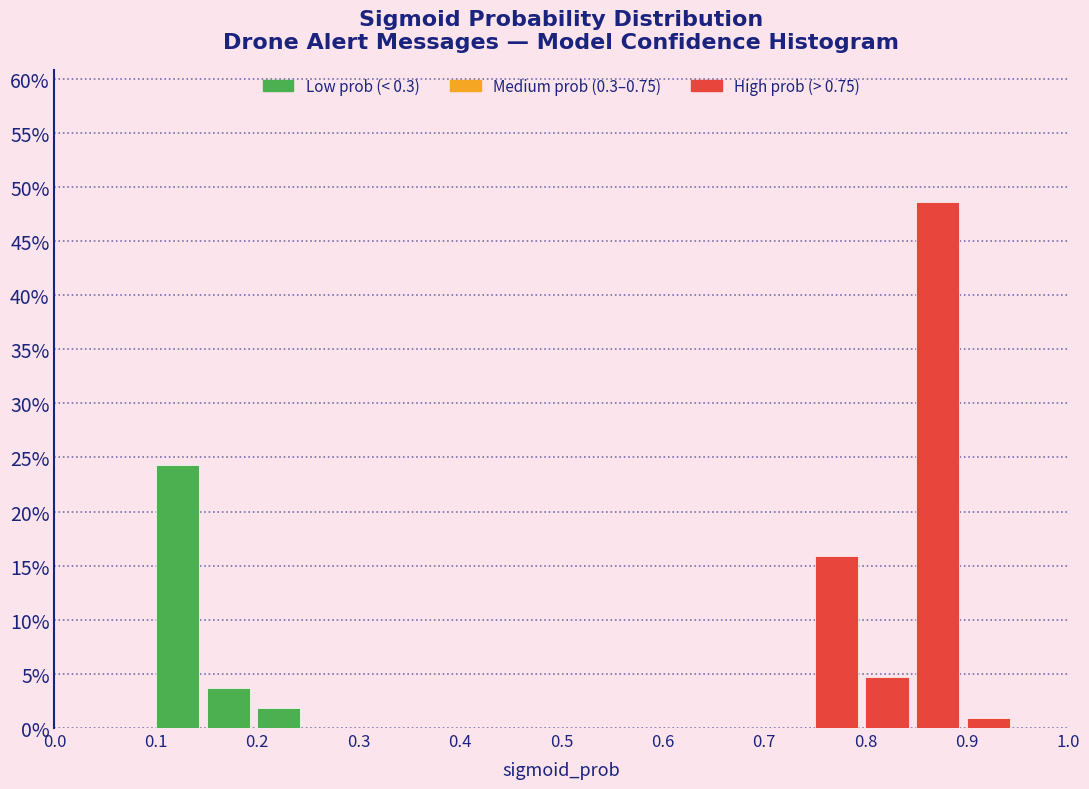

Which range on the x-axis has the tallest bar?

0.85 to 0.90